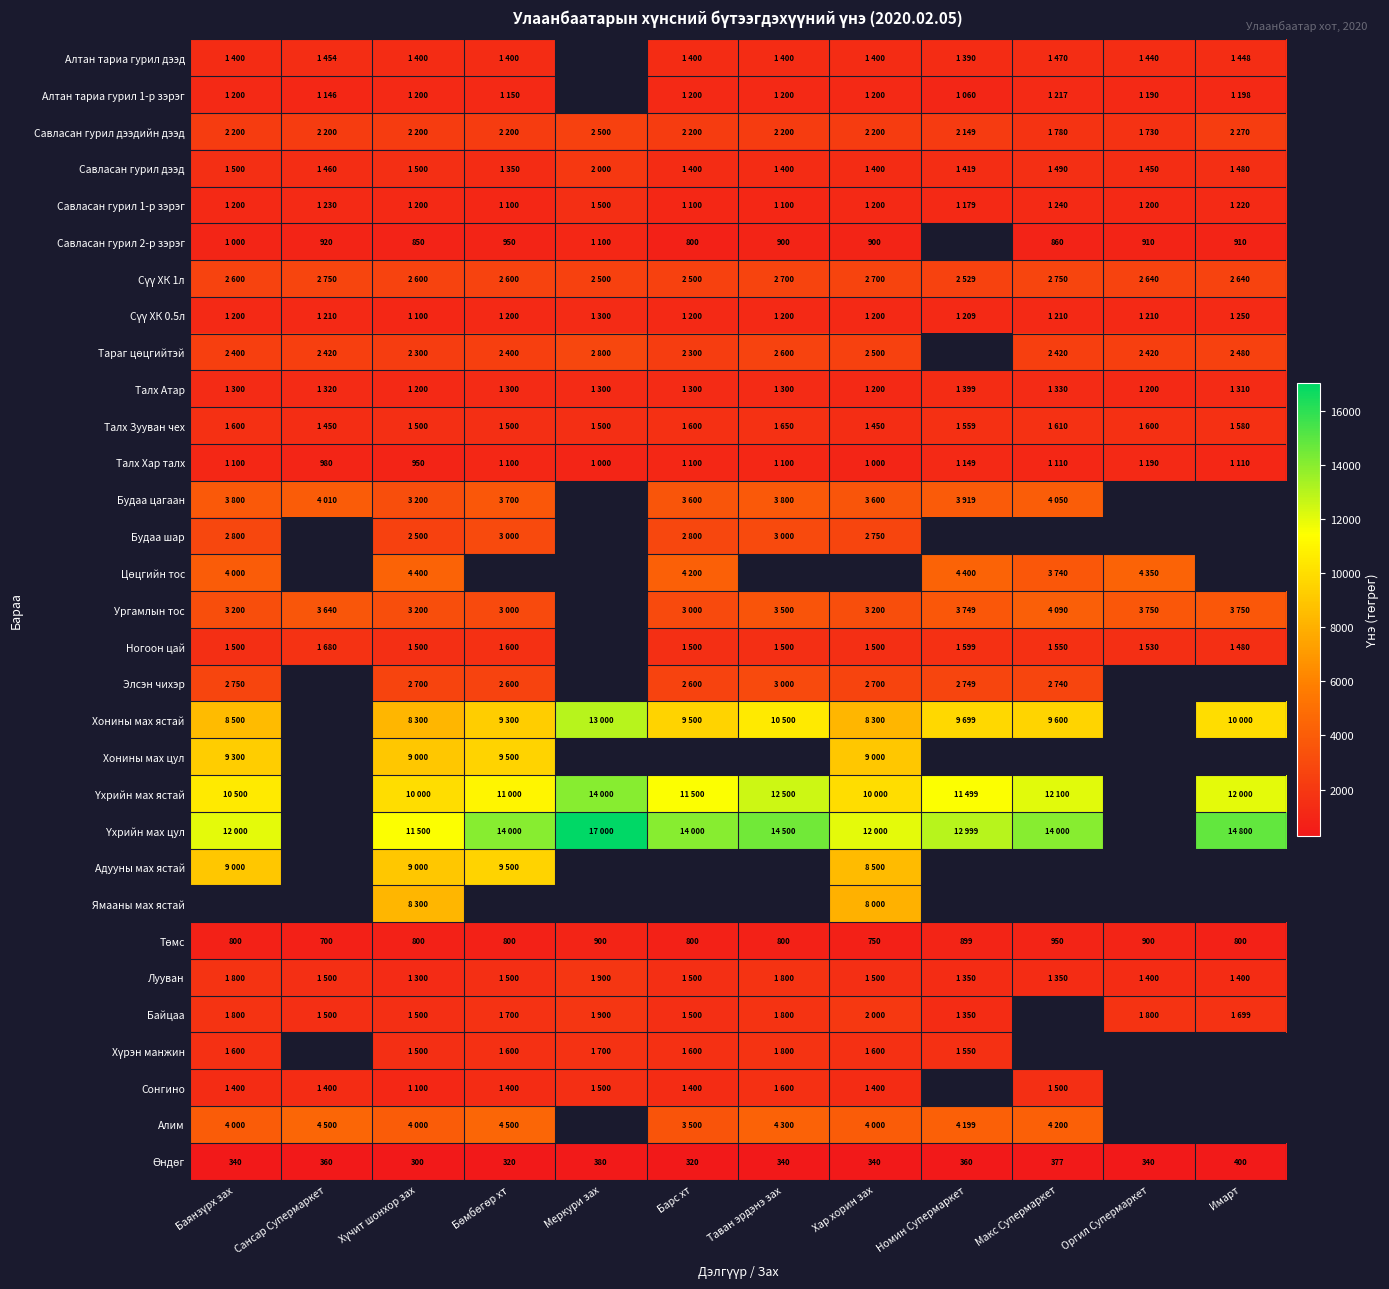

At which category is the sum across all series the highest?

Хүчит шонхор зах